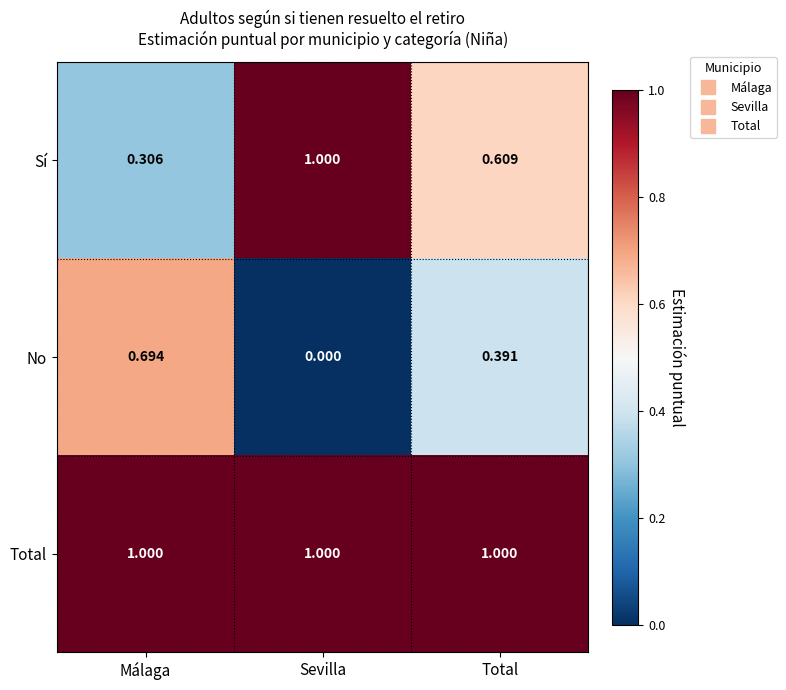

At which label is Sí closest to 0?

Málaga